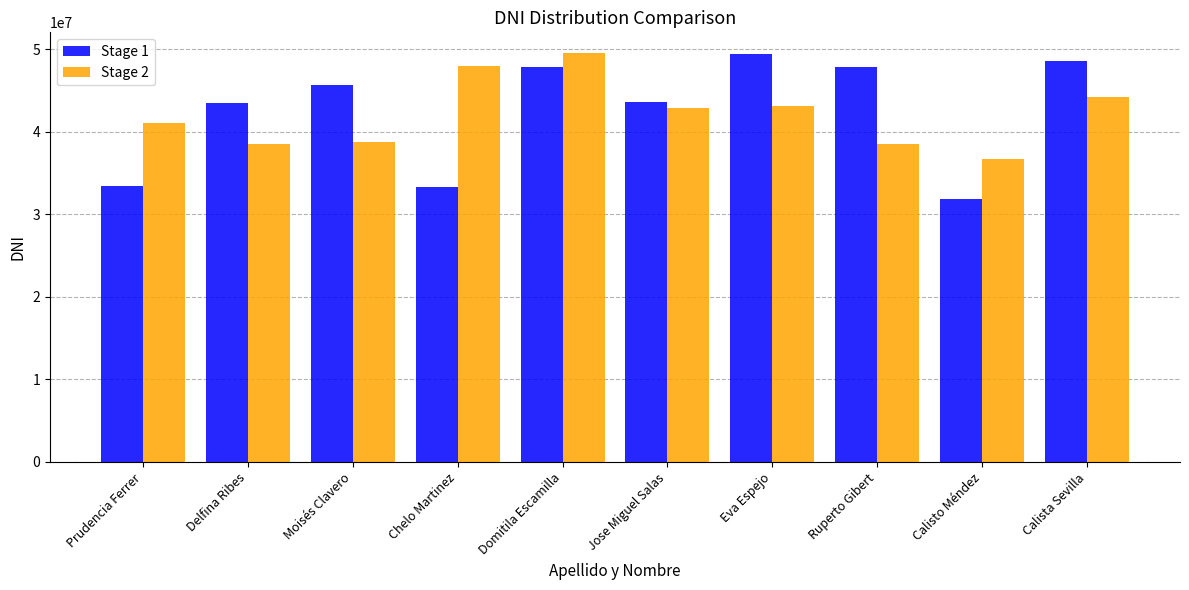

What is the difference between the Stage 2 values at Moisés Clavero and Calisto Méndez?

2098689